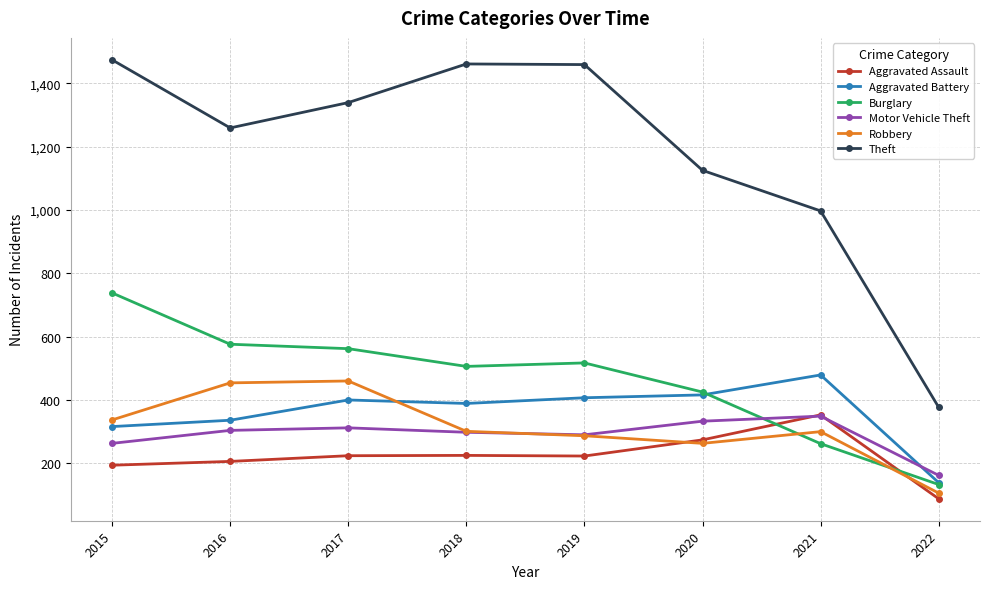

What is the difference between the maximum and minimum values in the Motor Vehicle Theft series?

187